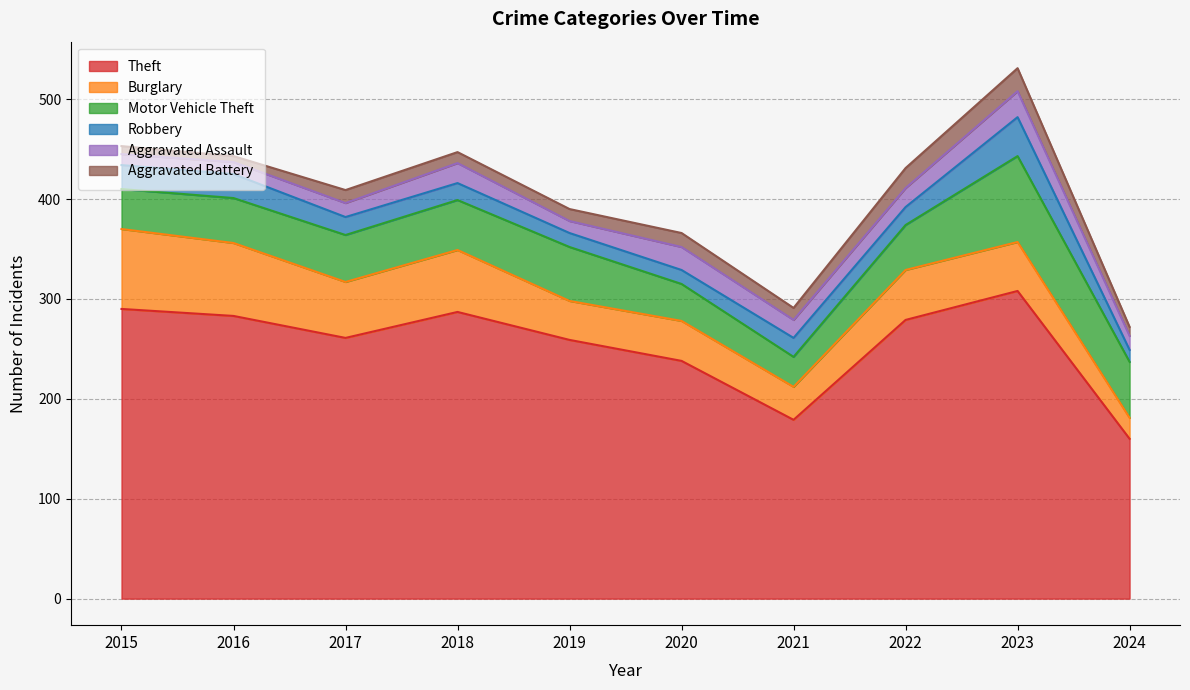

Reading right to left, what are all the values shown in this chart?

Theft: 2024=160	2023=308	2022=279	2021=179	2020=238	2019=259	2018=287	2017=261	2016=283	2015=290
Burglary: 2024=21	2023=49	2022=50	2021=33	2020=40	2019=39	2018=62	2017=56	2016=73	2015=80
Motor Vehicle Theft: 2024=56	2023=86	2022=45	2021=30	2020=37	2019=54	2018=50	2017=47	2016=45	2015=40
Robbery: 2024=12	2023=39	2022=18	2021=19	2020=14	2019=14	2018=17	2017=18	2016=24	2015=24
Aggravated Assault: 2024=14	2023=26	2022=19	2021=18	2020=23	2019=12	2018=20	2017=14	2016=12	2015=11
Aggravated Battery: 2024=9	2023=23	2022=20	2021=12	2020=14	2019=12	2018=11	2017=13	2016=6	2015=8